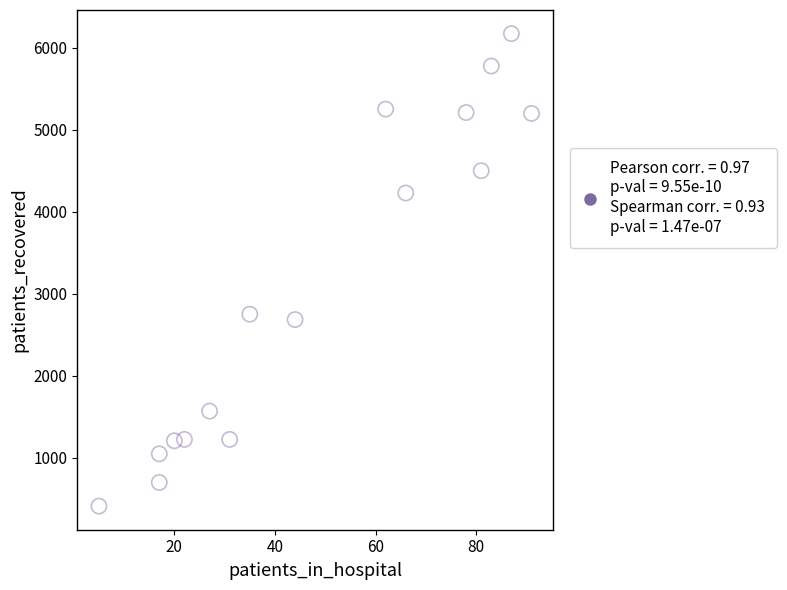

What Y value in the scatter plot is closest to 3292?

2752